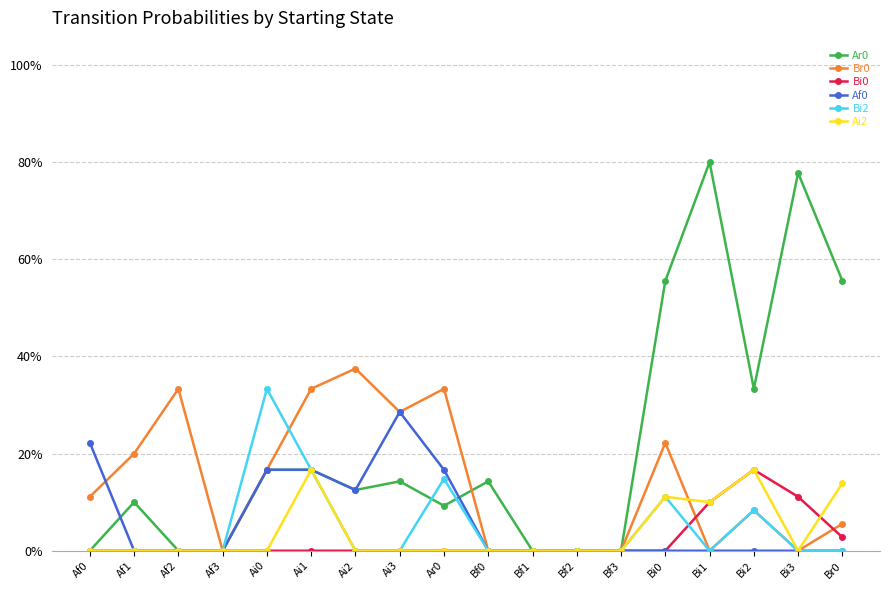

Where do Bi2 and Br0 first cross each other?

Ai0 and Ai1